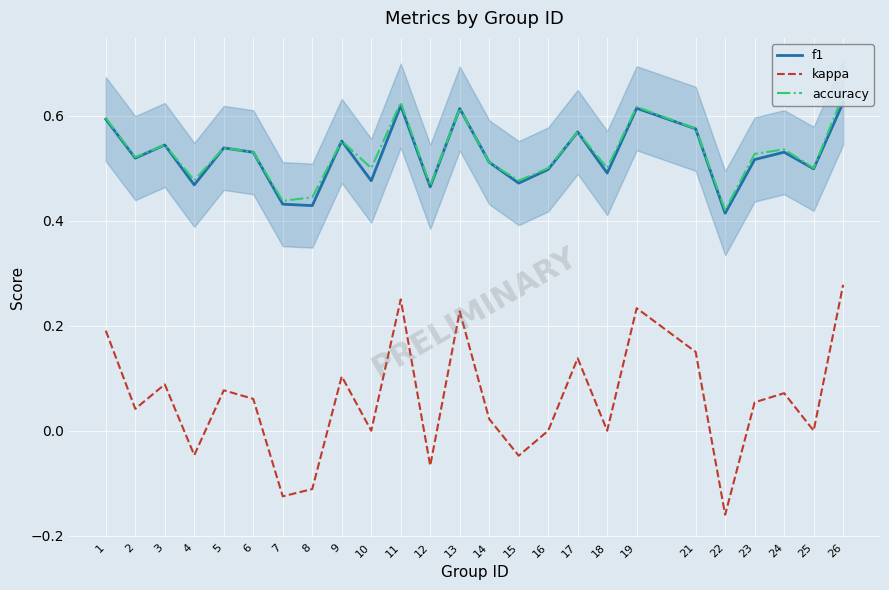

At how many categories does at least one series exceed 0?

25